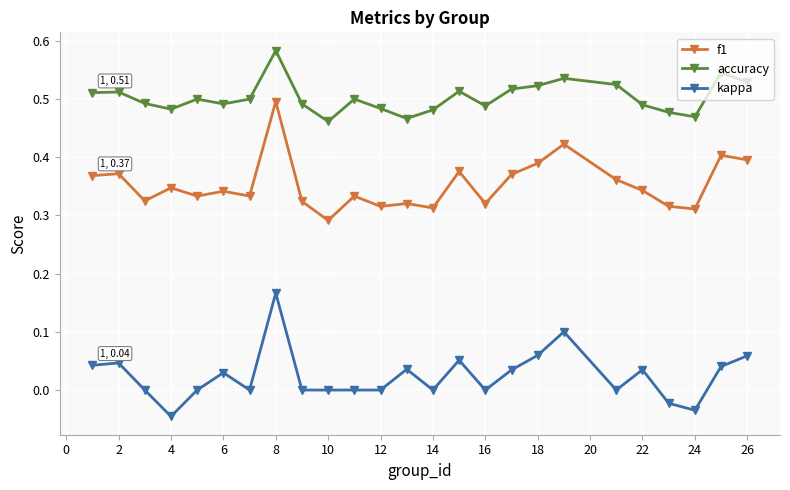

What is the sum of all accuracy values?

12.6